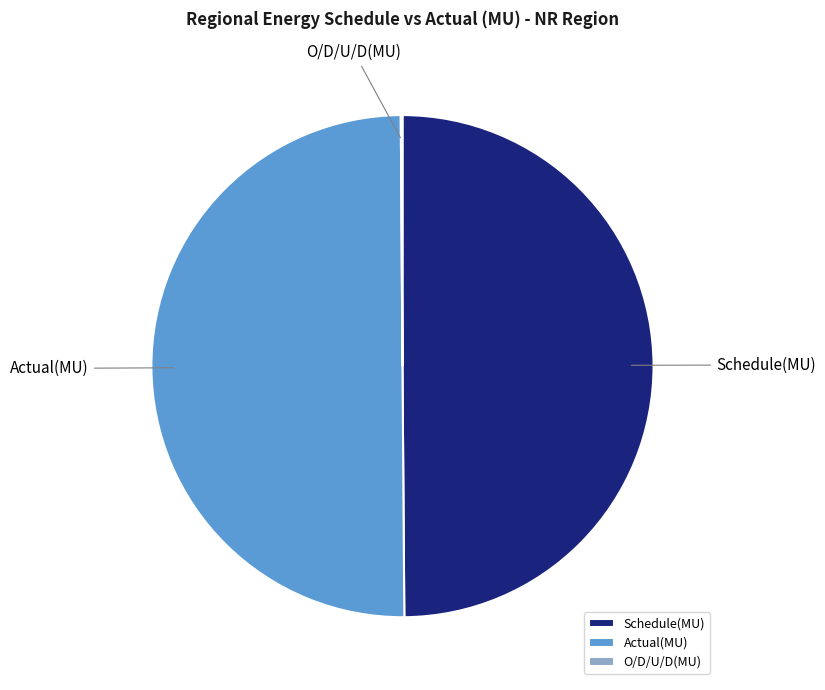

Is it true that Actual(MU) is 50% of the pie?

True